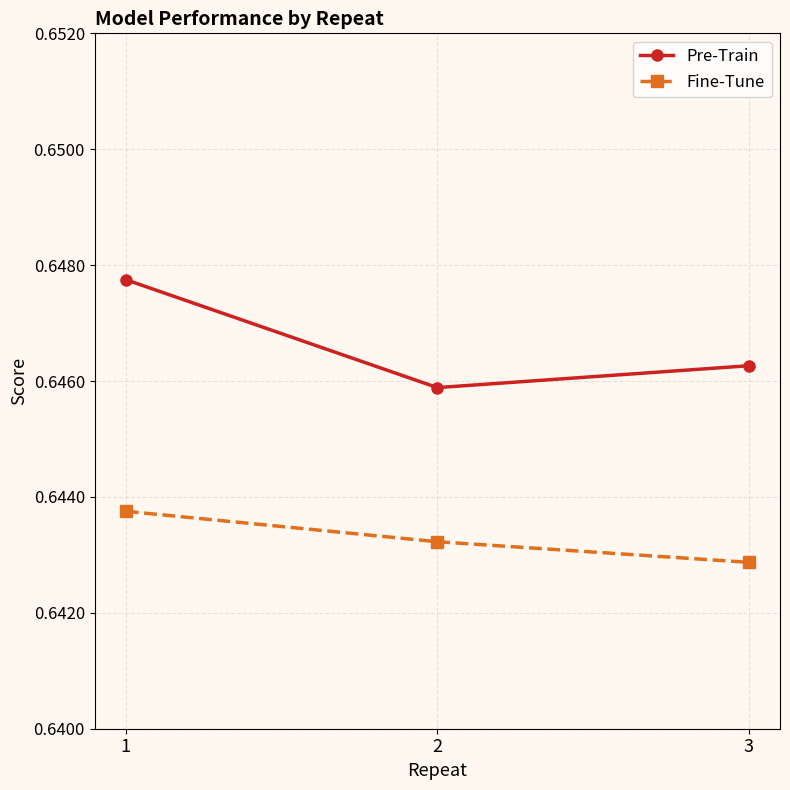

List the series in order of their peak value, highest first.

Pre-Train, Fine-Tune